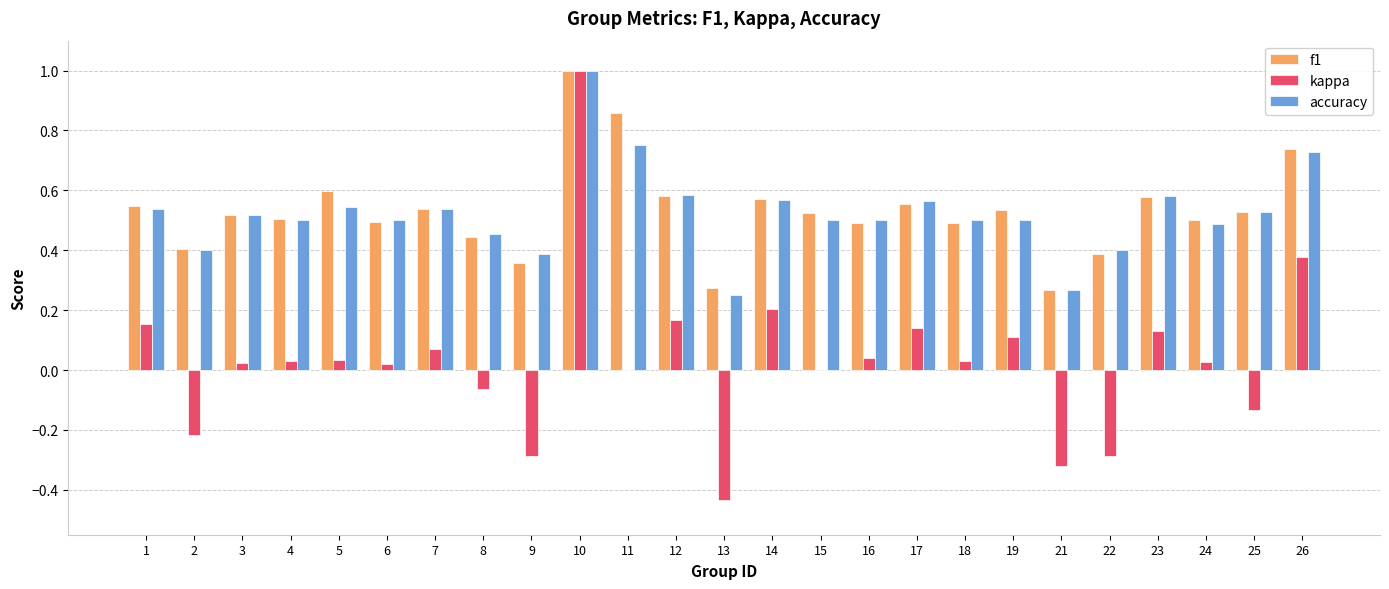

What are all the series names shown in the legend?

f1, kappa, accuracy